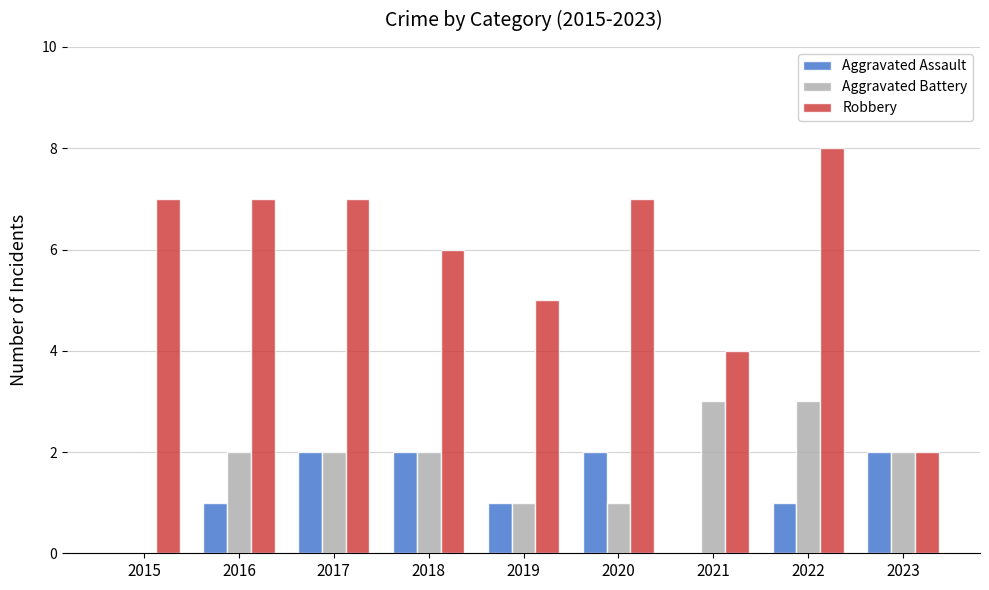

Does the chart contain stacked bars?

No